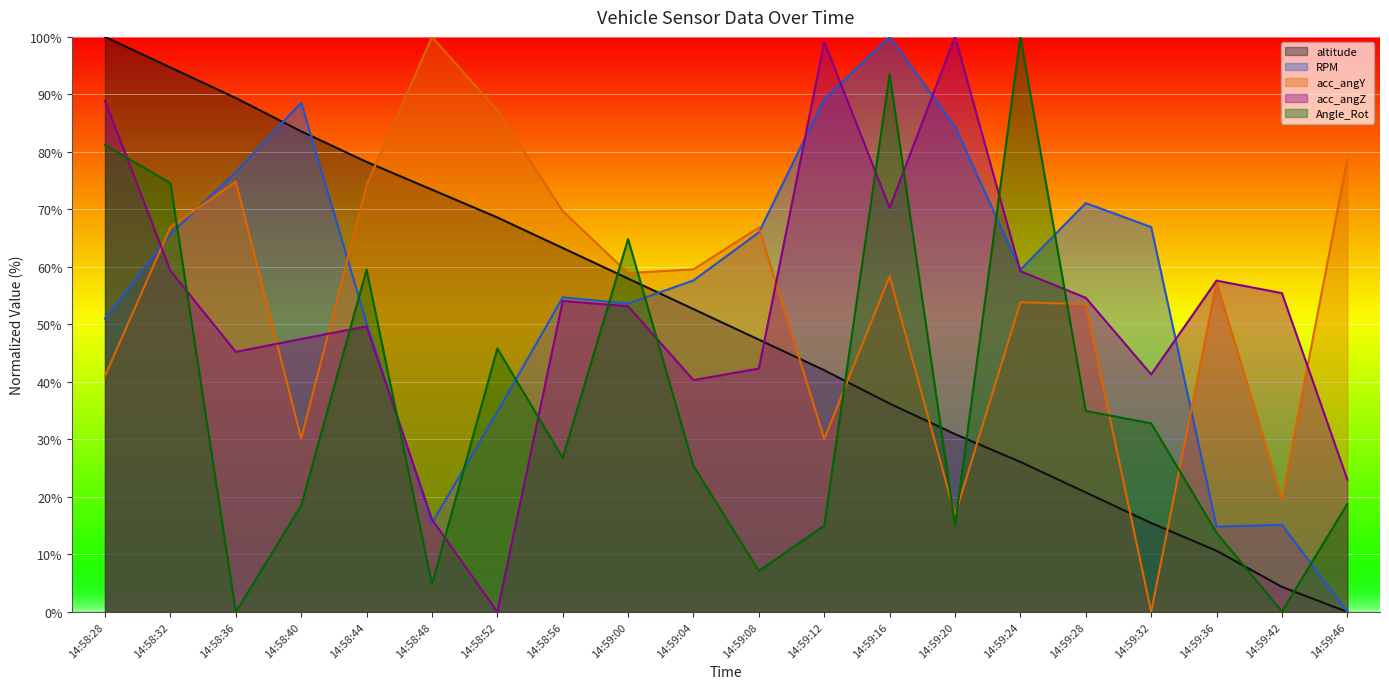

What is the total value across all series at 14:58:52?

236.4